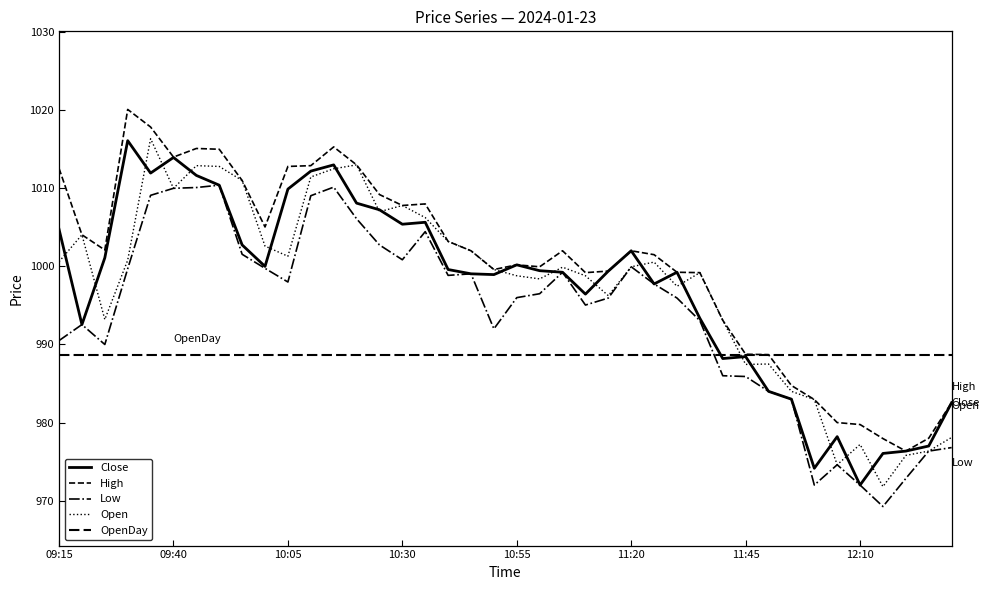

Does the chart have visible grid lines?

No